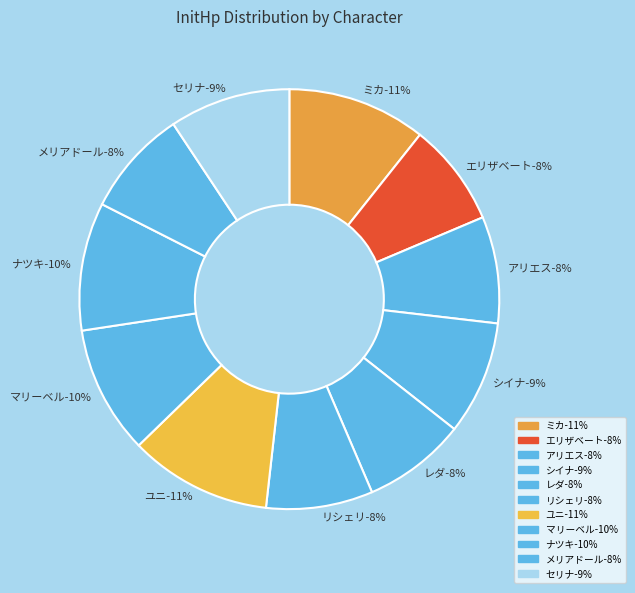

To the nearest percent, what is the average slice percentage?

9%